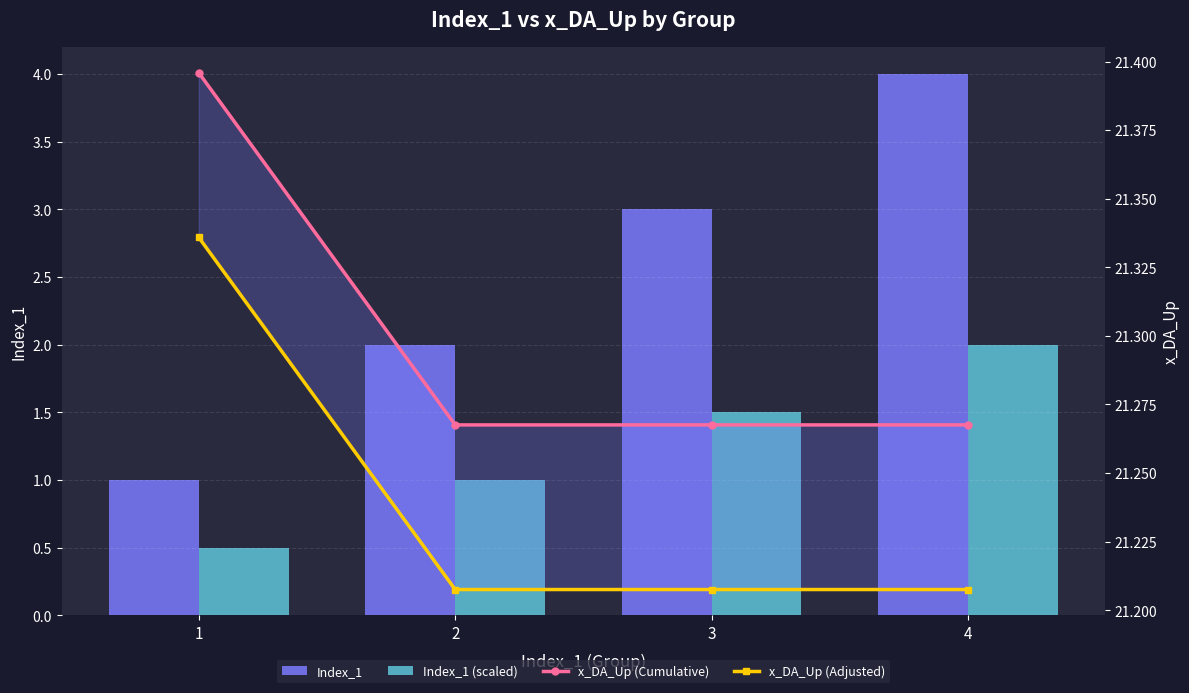

Between 4 and 3, which is larger?

4